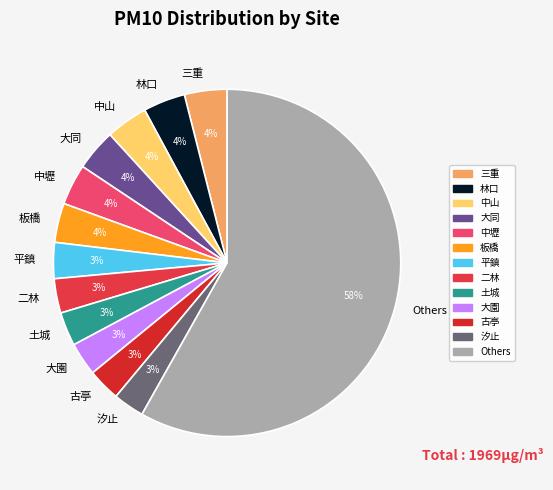

The 林口 slice represents 4% of the pie. True or false?

True